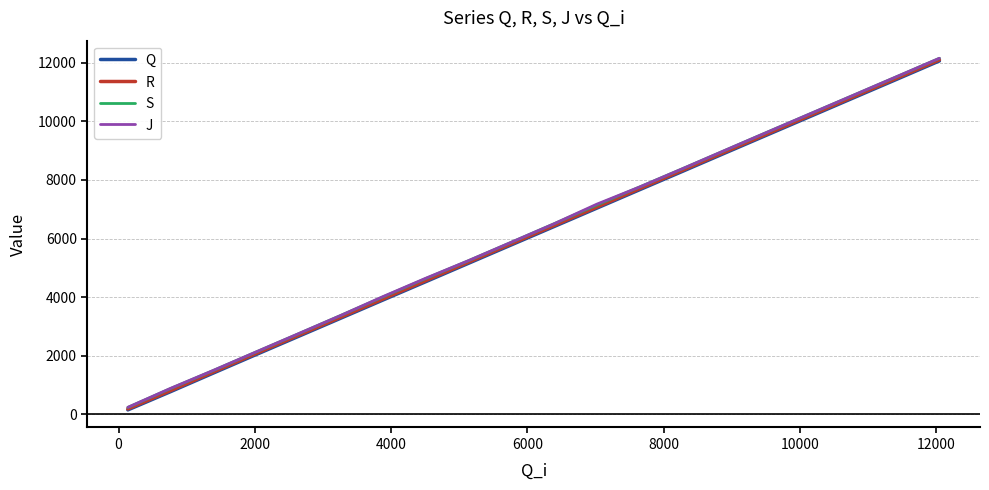

What is the maximum value shown in the chart?

12155